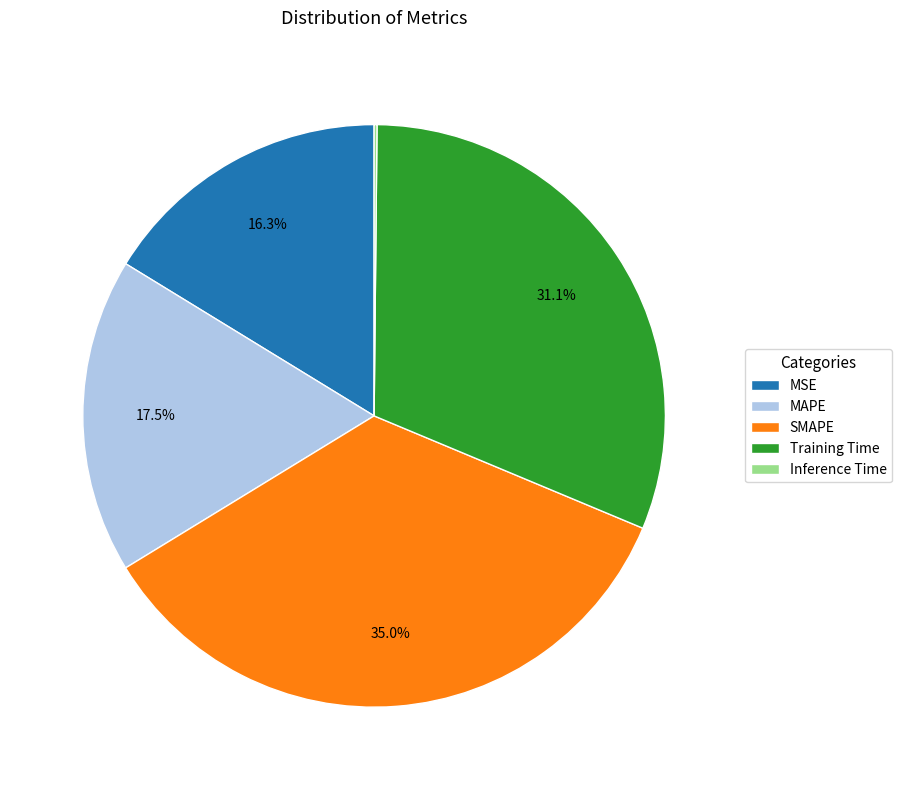

To the nearest percent, what is the difference between the largest and smallest slice percentages?

35%